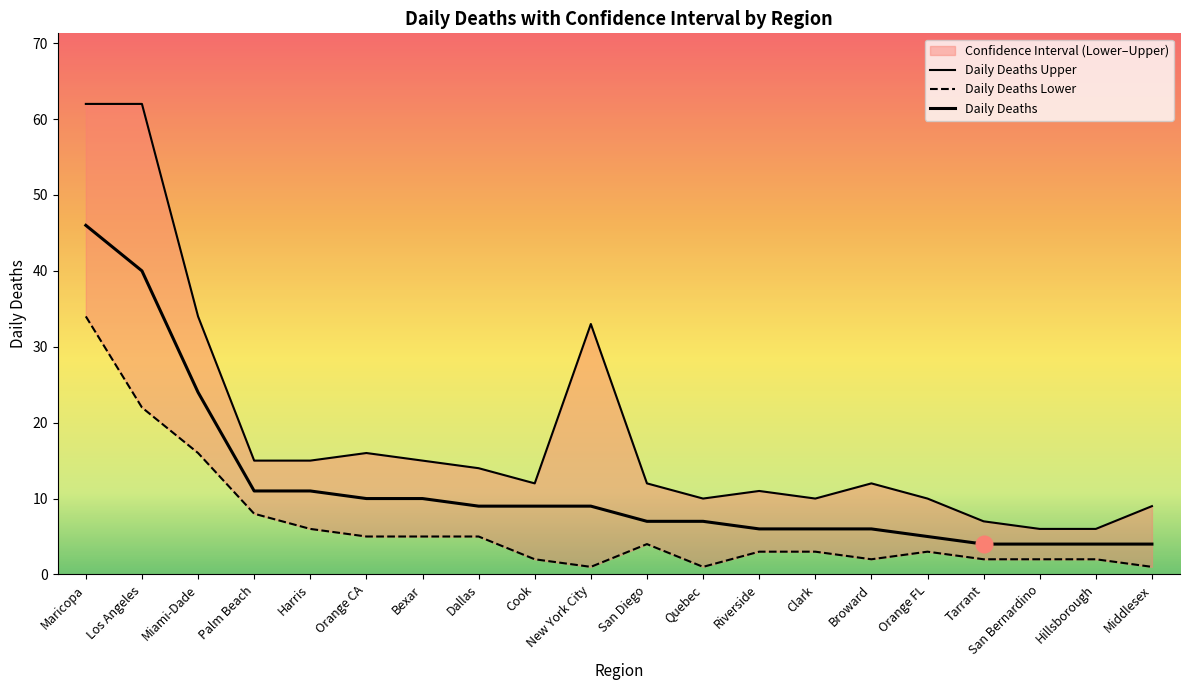

What is the value of the daily_deaths point at the 17th from the left?

4